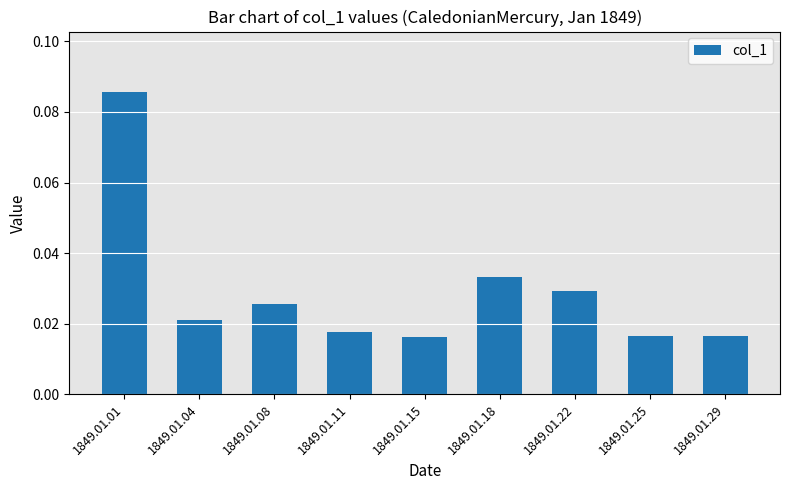

Between 1849.01.08 and 1849.01.11, which is larger?

1849.01.08